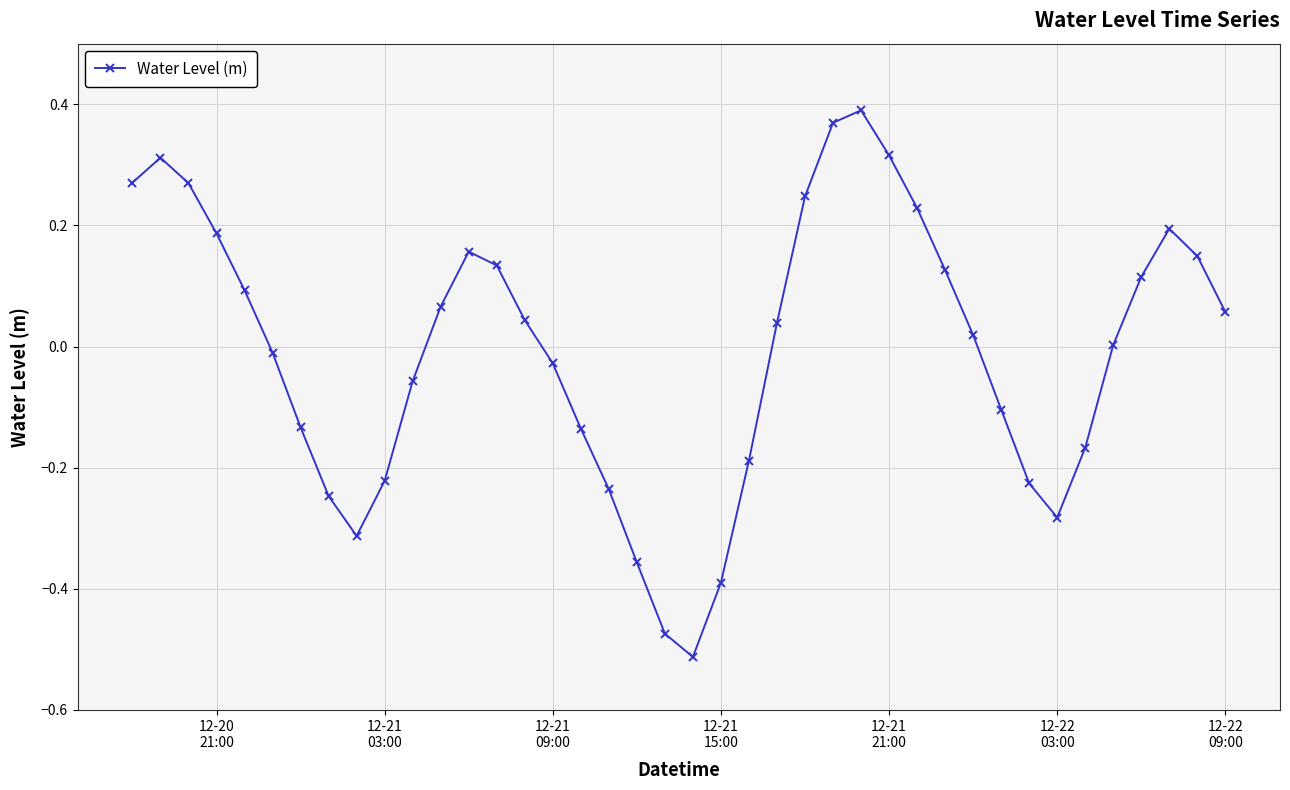

How many points are higher than both their immediate neighbors (excluding endpoints)?

4